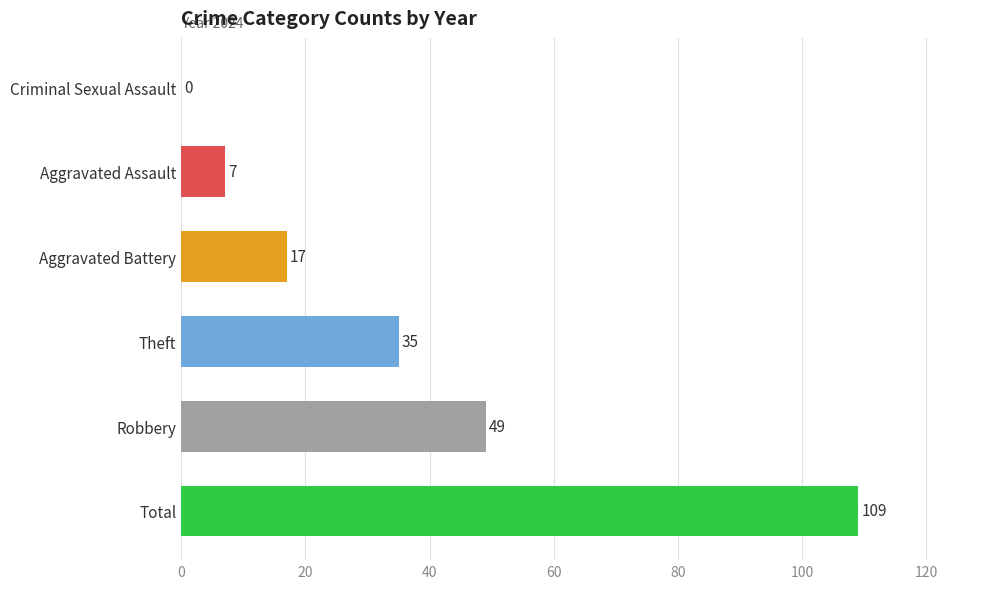

What is the sum of all values?

217